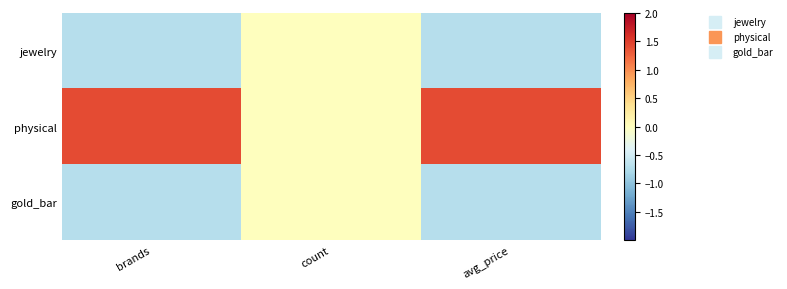

List the series in order of their peak value, highest first.

physical, jewelry, gold_bar